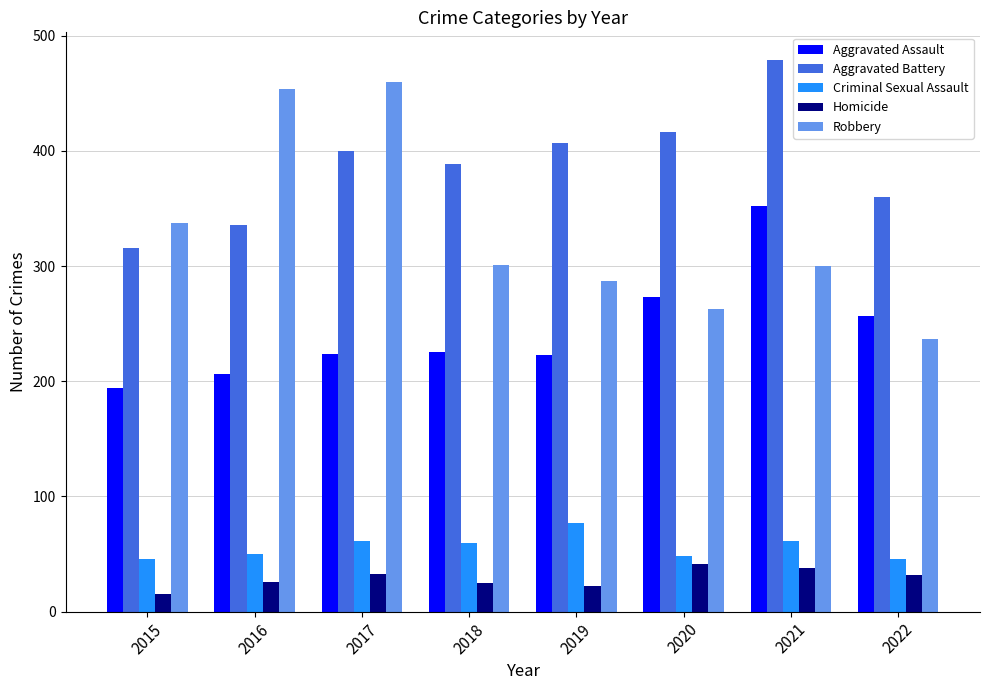

At which category is the sum across all series the highest?

2021